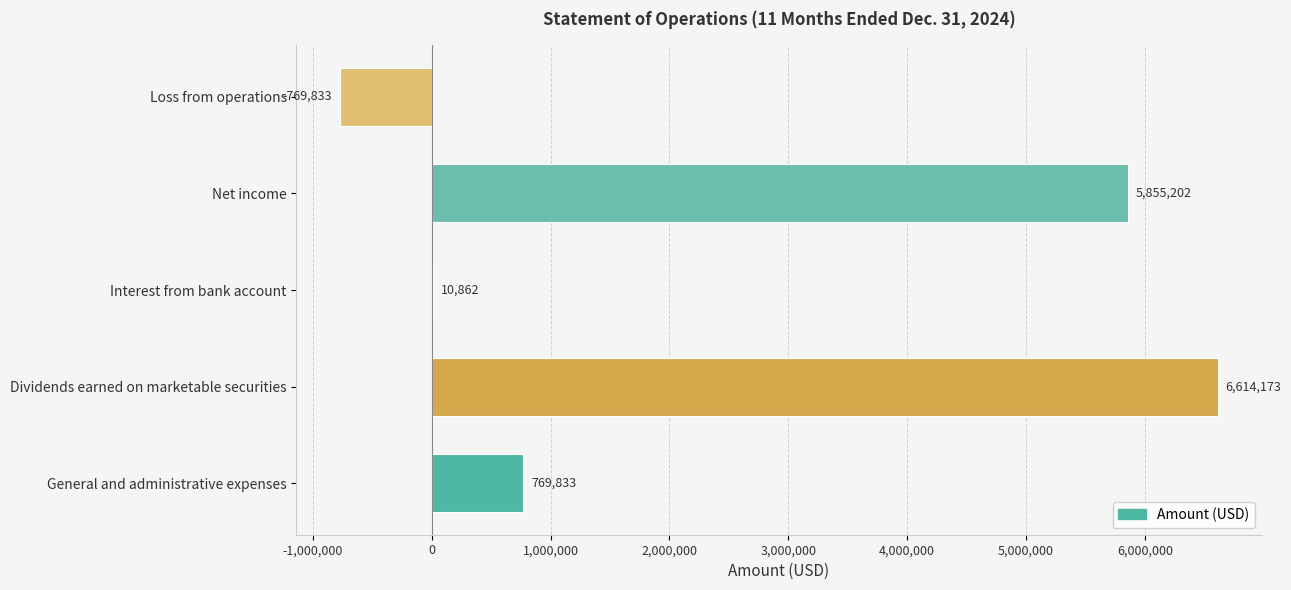

Reading top to bottom, what are all the values shown in this chart?

Loss from operations=-769833	Net income=5855202	Interest from bank account=10862	Dividends earned on marketable securities=6614173	General and administrative expenses=769833